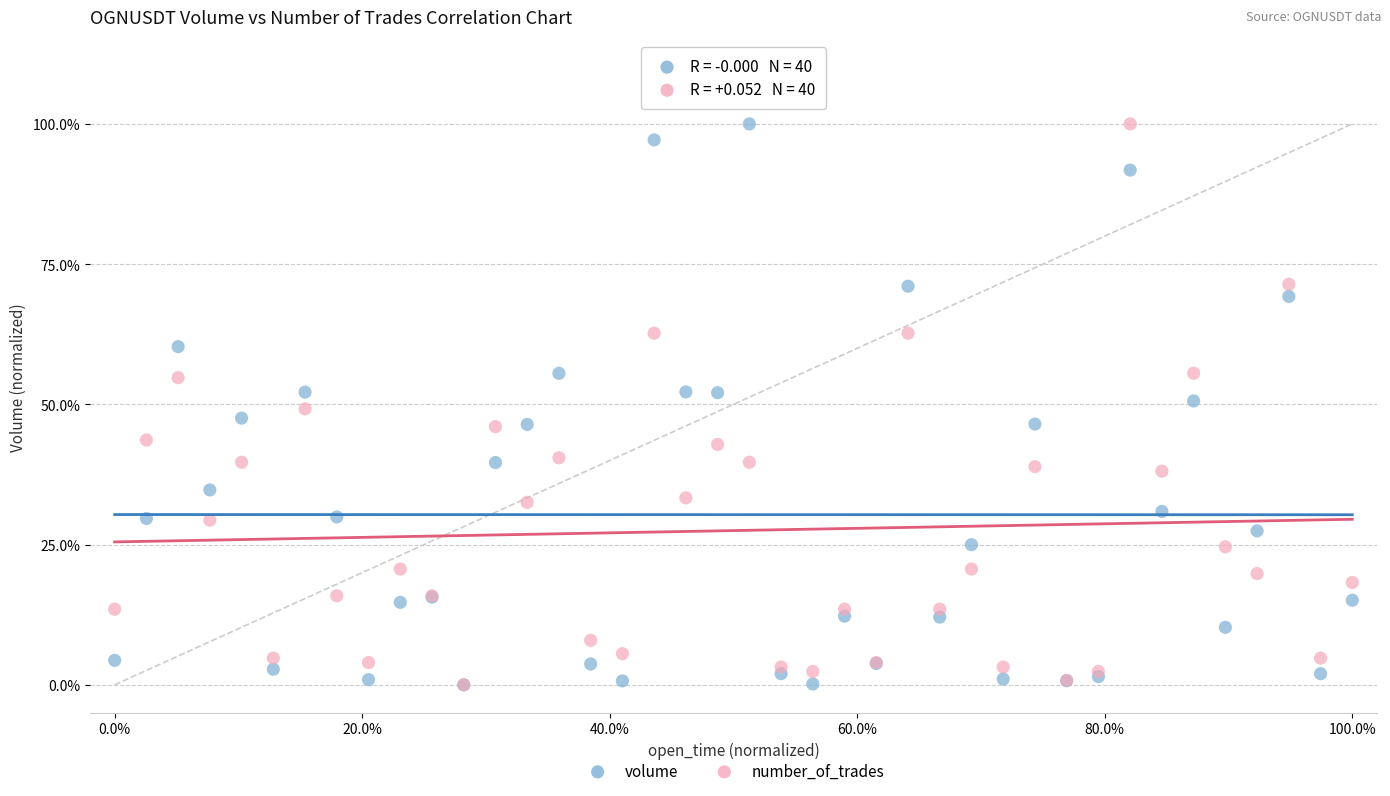

What are all the series names shown in the legend?

volume, number_of_trades